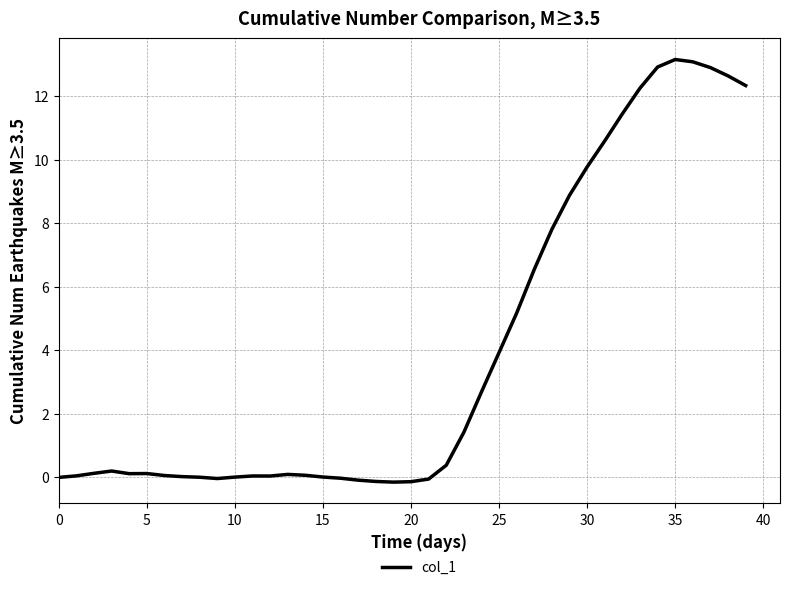

True or false: the data has more than 1 interior local peaks.

True